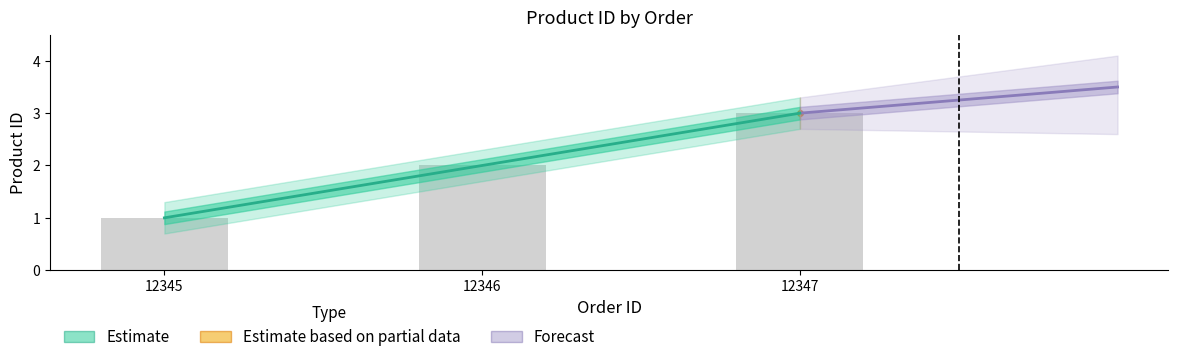

What is the greatest value displayed?

3